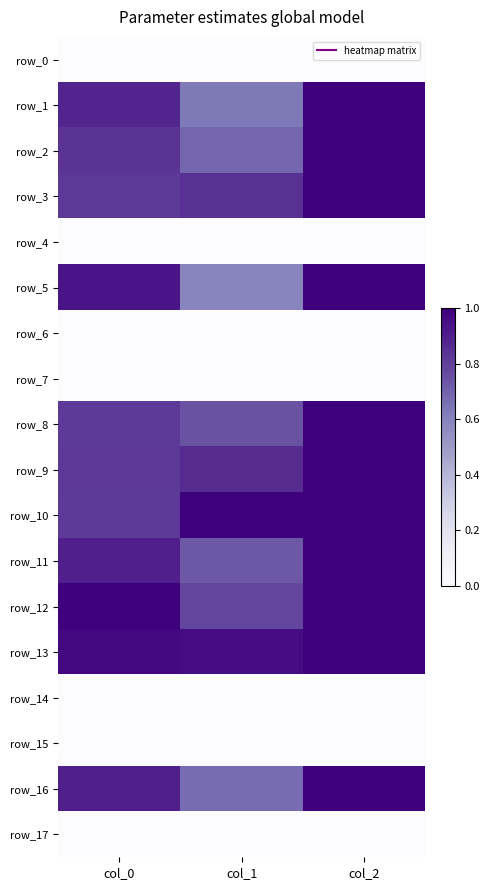

Between col_0 and col_1, which series saw the biggest shift?

row_5